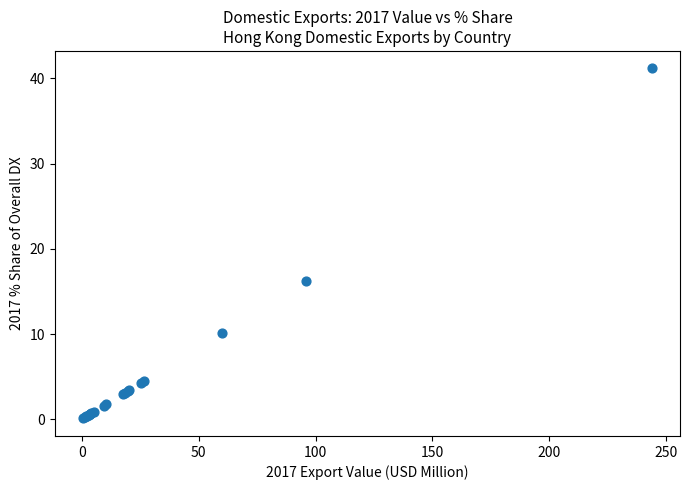

What Y value in the scatter plot is closest to 20?

16.2